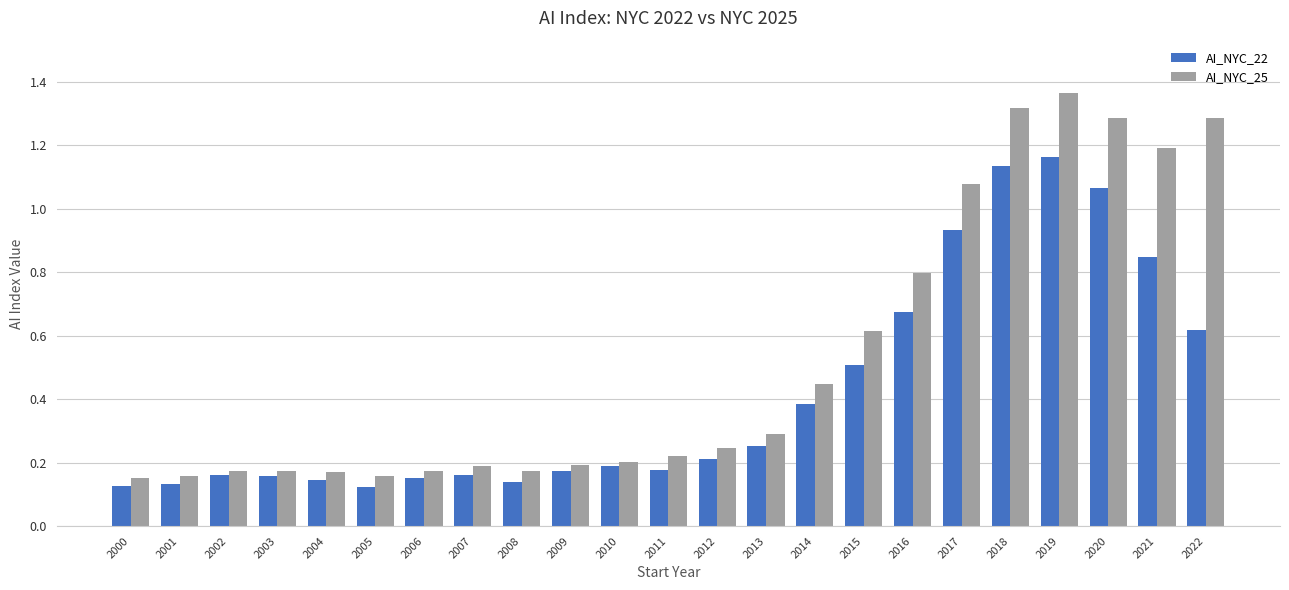

Read the AI_NYC_22 value at 2015.

0.5